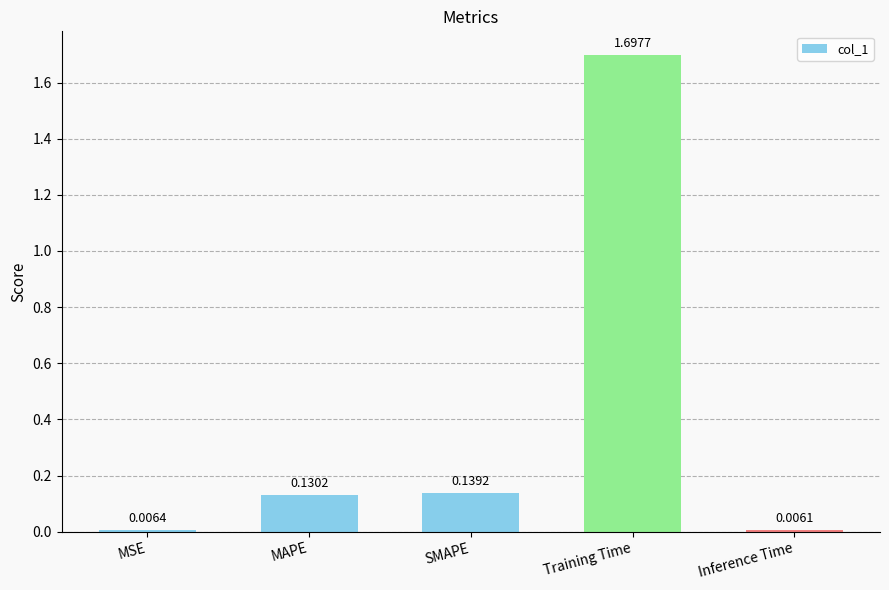

Where is the data nearest to the value 0?

Inference Time